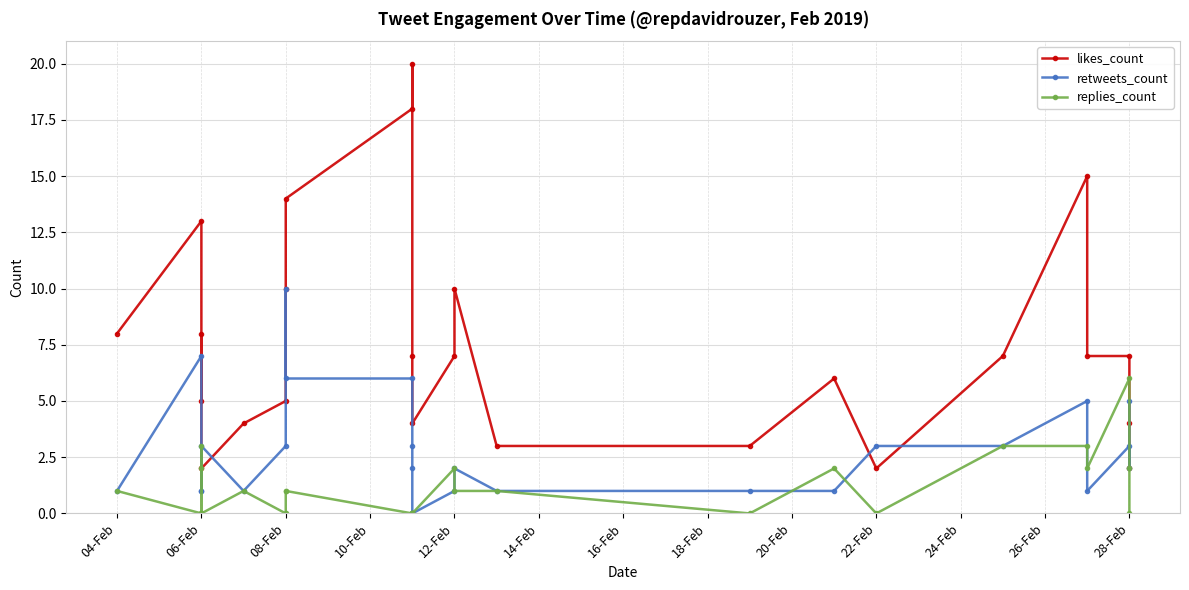

In replies_count, how many points are lower than both neighbors (excluding endpoints)?

6